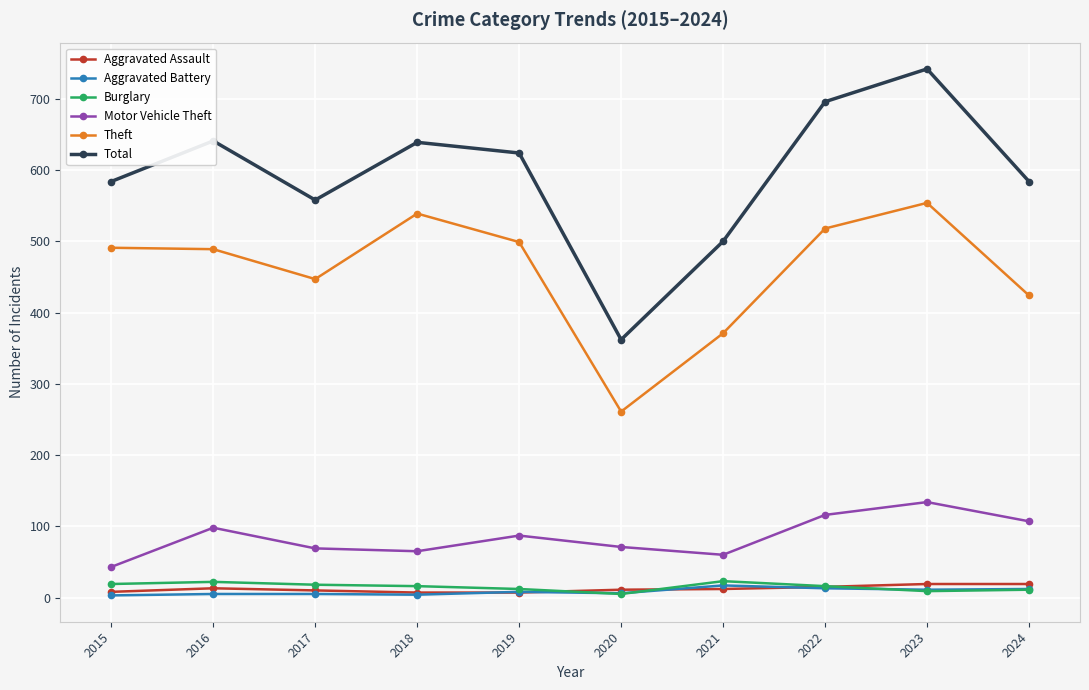

Which series has the largest range (max minus min)?

Total